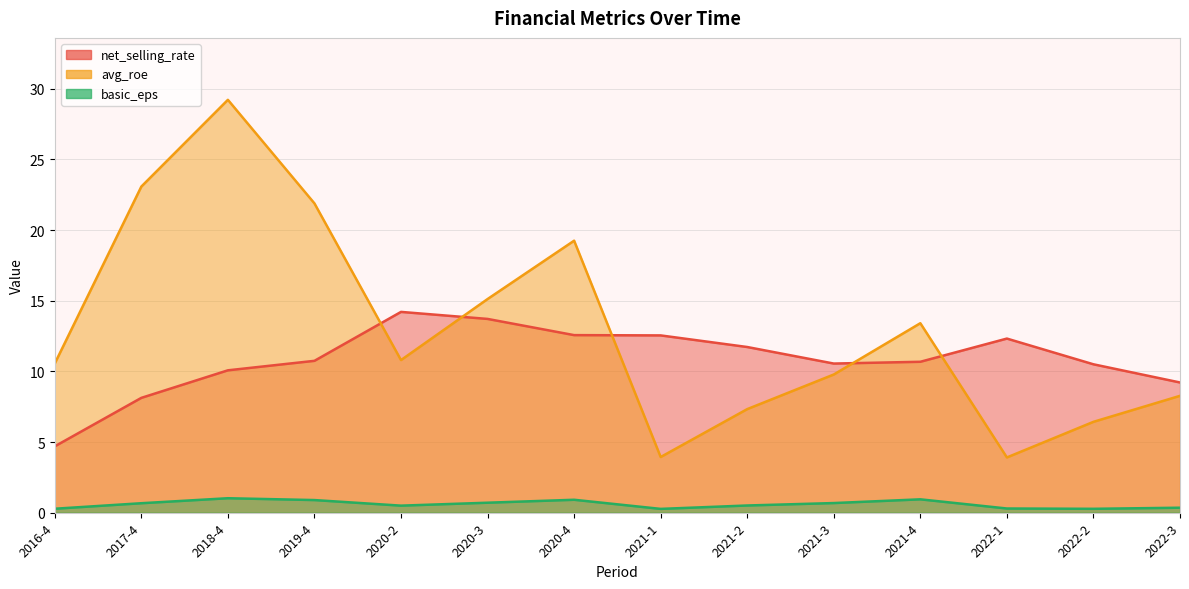

Between 2020-2 and 2021-3, which is larger?

2020-2